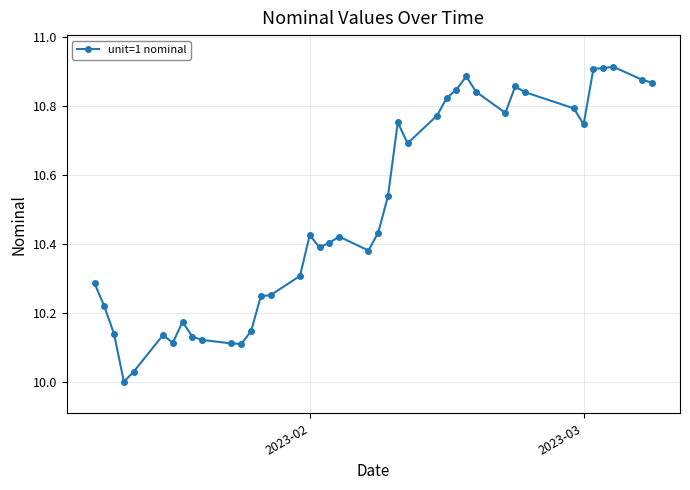

True or false: the data has more than 1 interior local peaks.

True